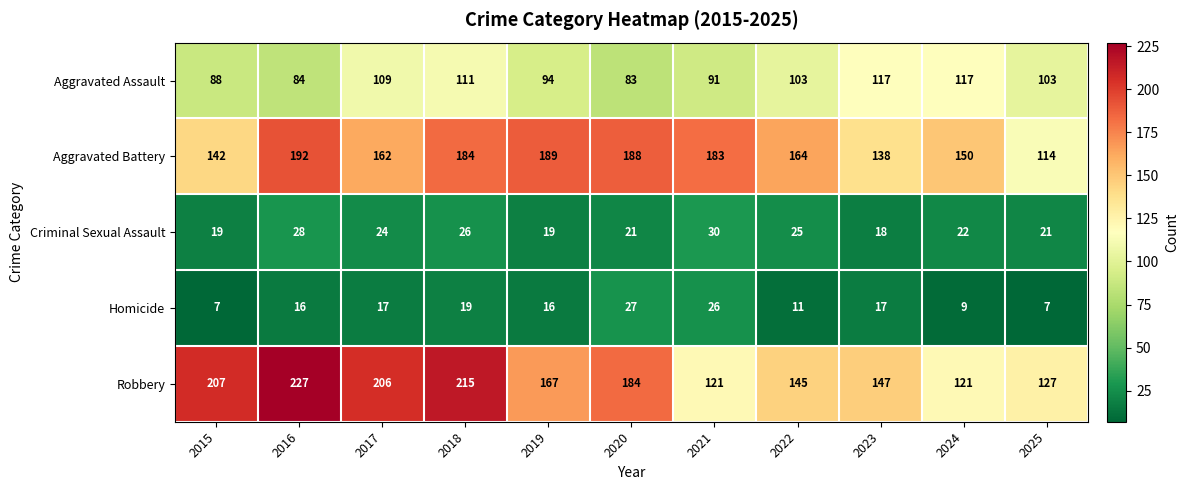

What is the difference between the second highest and minimum values in the Criminal Sexual Assault series?

10